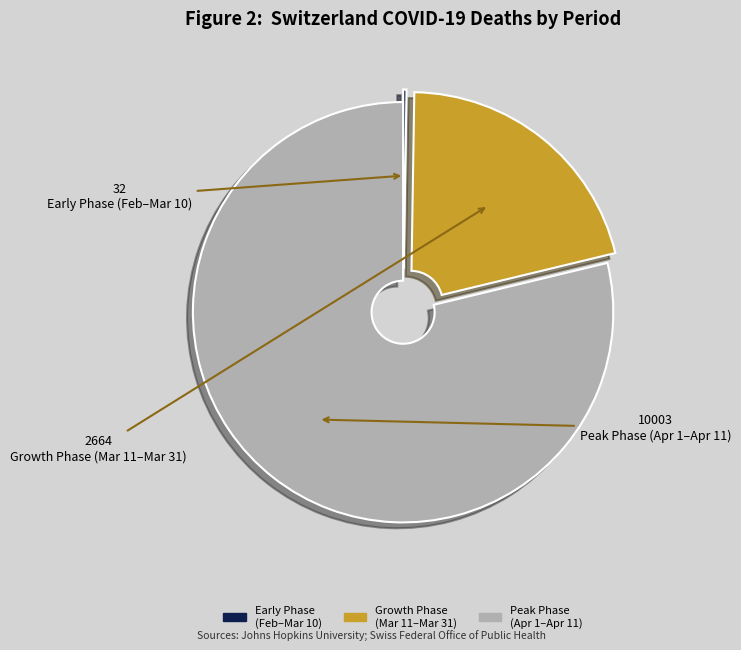

Is there a majority slice in this chart?

Yes